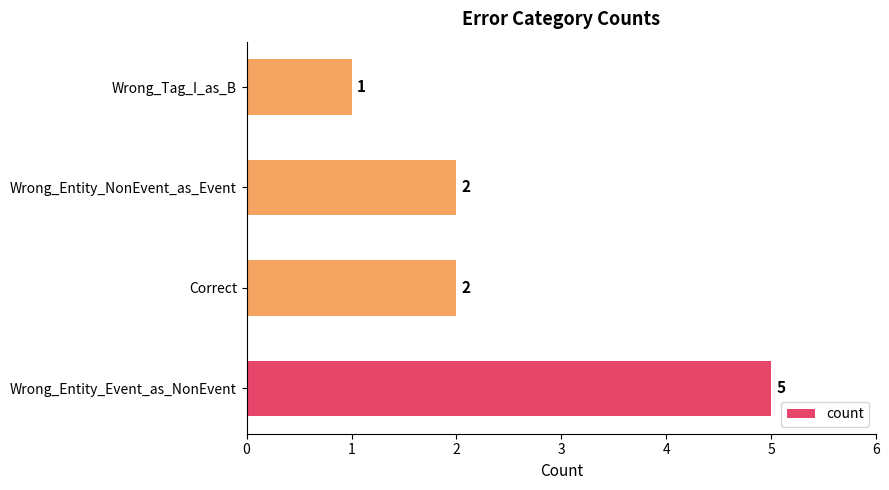

At which category does the chart reach its minimum across all series?

Wrong_Tag_I_as_B